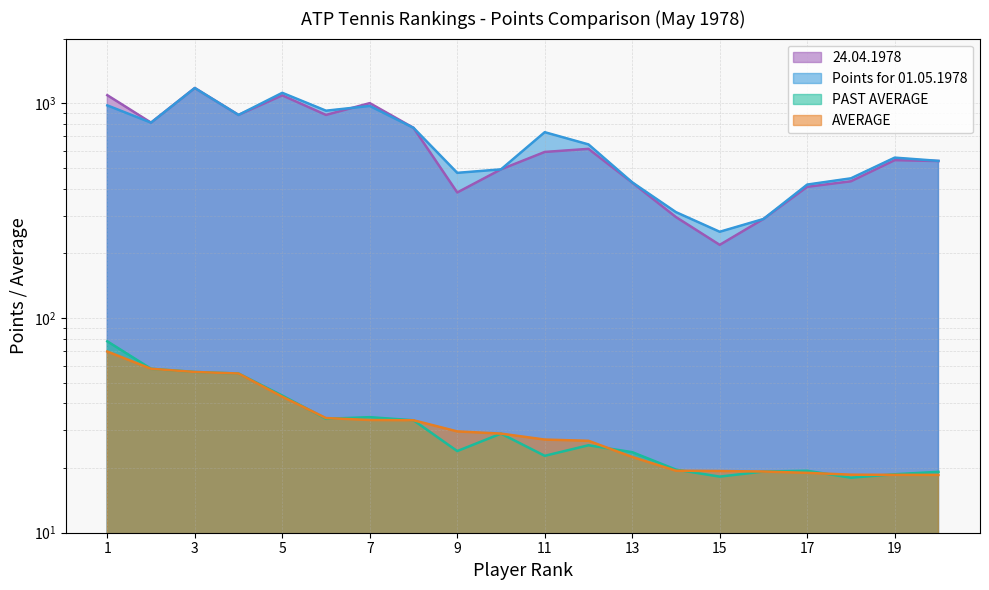

Is it true that AVERAGE equals 76.3 at 3?

False